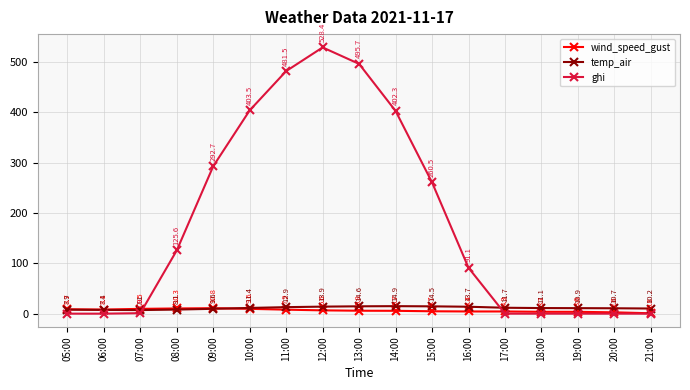

Rank the series at 09:00 from lowest to highest value.

temp_air, wind_speed_gust, ghi